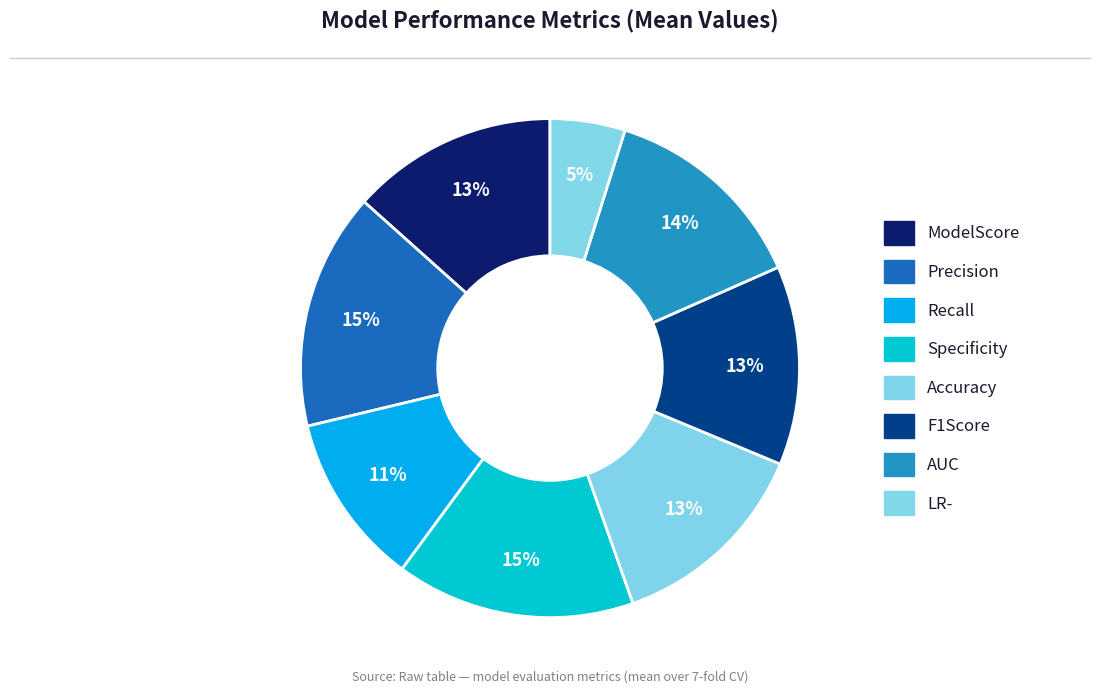

Is Accuracy the majority of the pie?

No